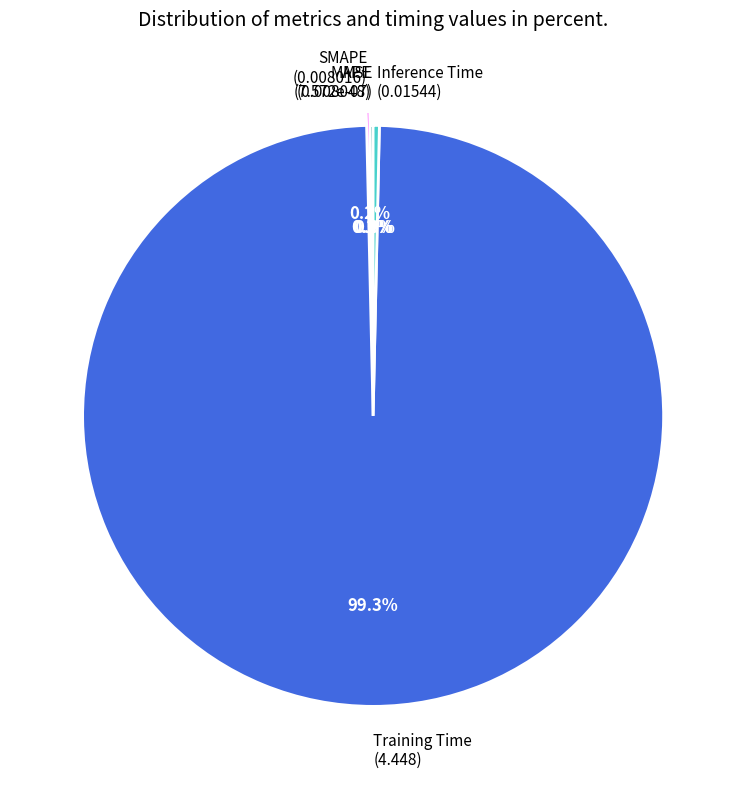

To the nearest percent, what is the average slice percentage?

20%